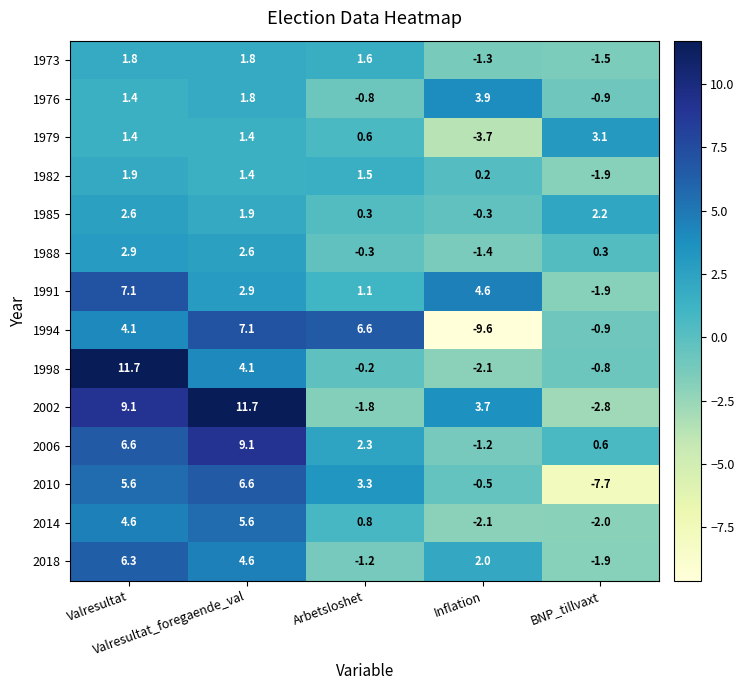

What is the difference between the maximum and minimum values in the 1988 series?

4.3